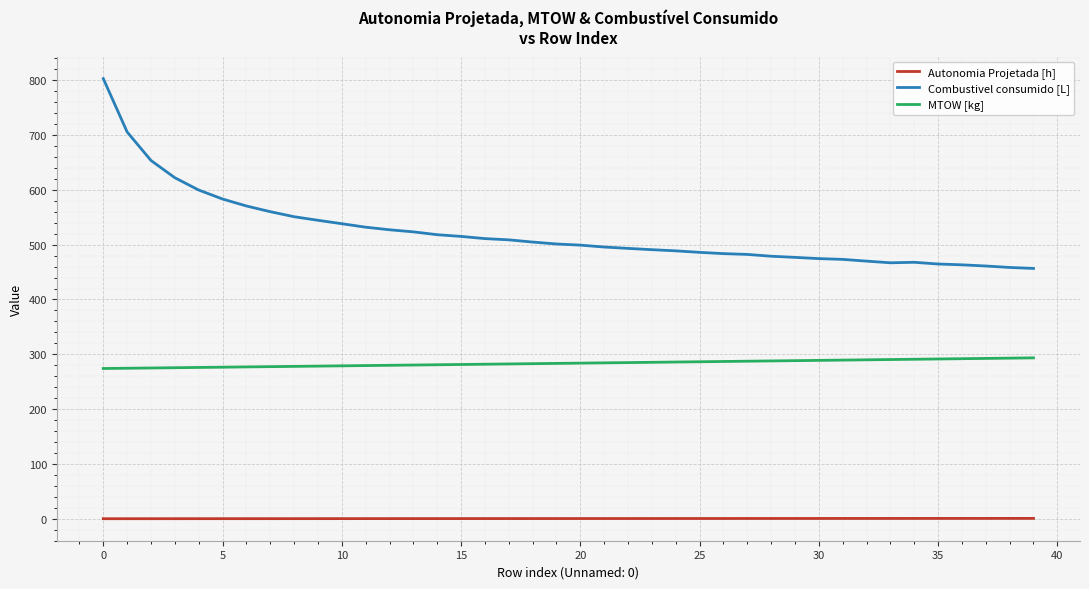

True or false: Combustivel consumido [L] and Autonomia Projetada [h] intersect in this chart.

False